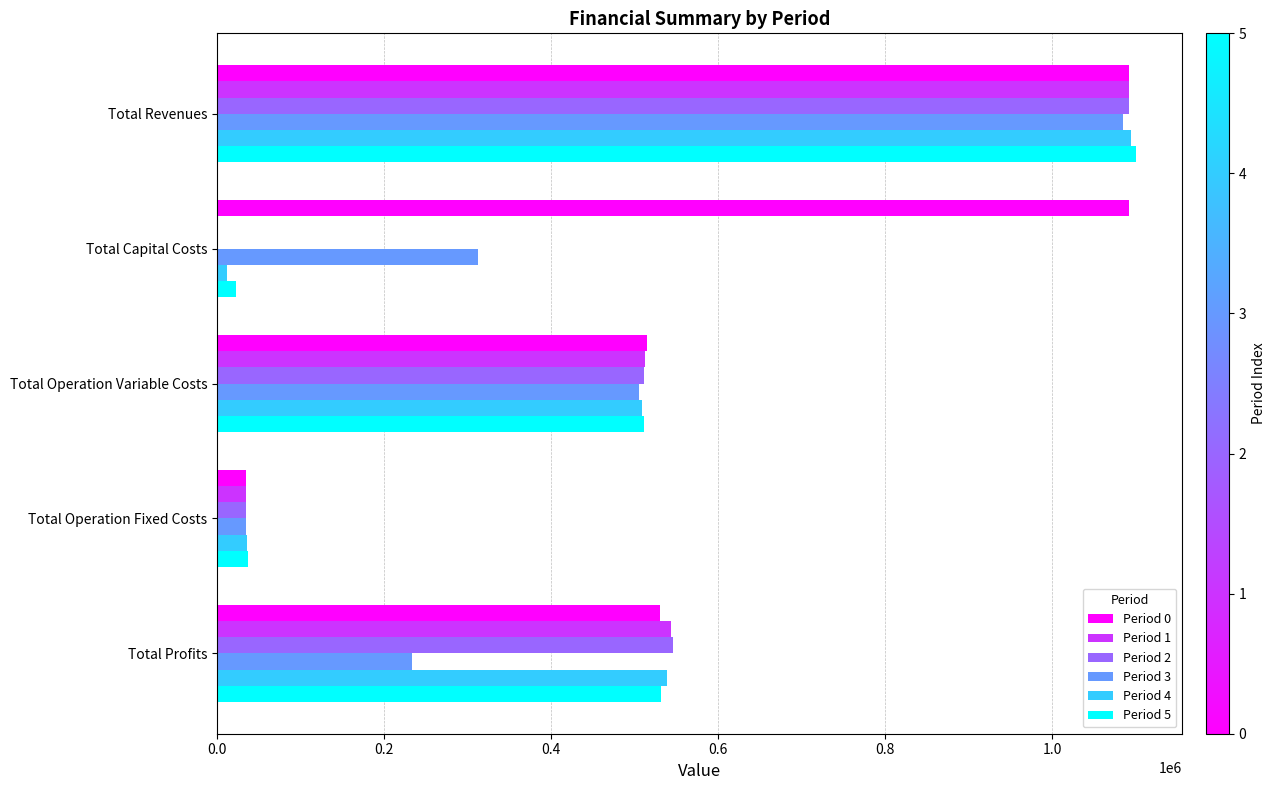

What are all the series names shown in the legend?

Period 0, Period 1, Period 2, Period 3, Period 4, Period 5